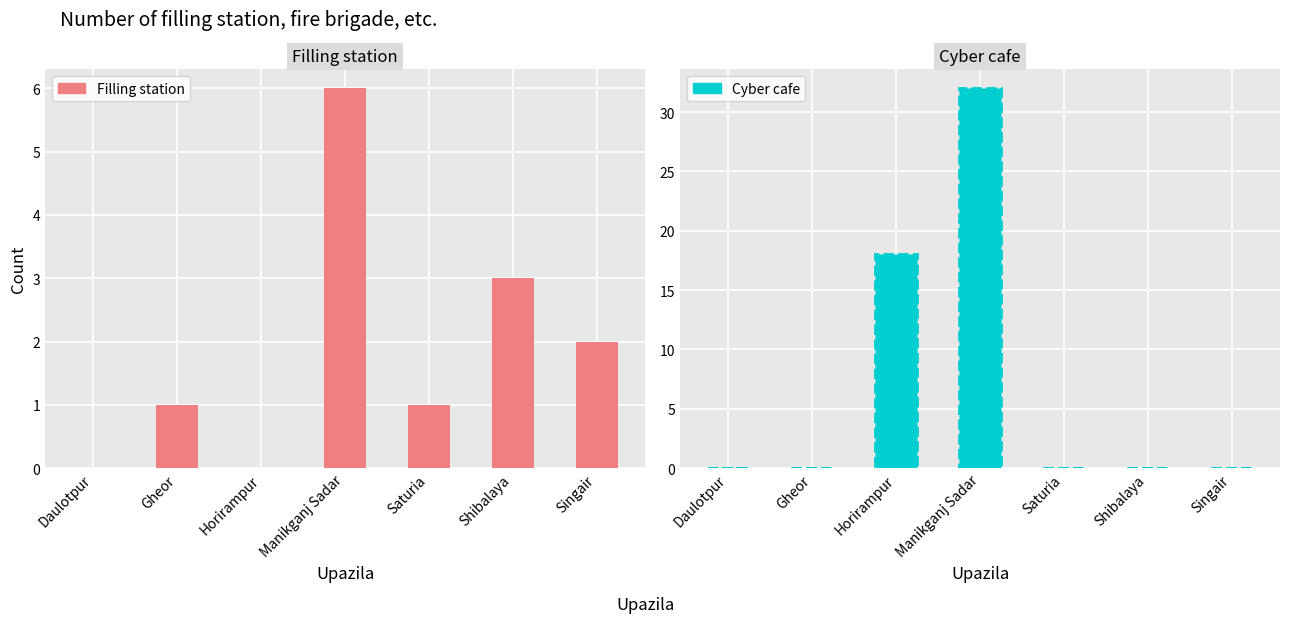

Is it true that Cyber cafe equals 0 at Shibalaya?

True